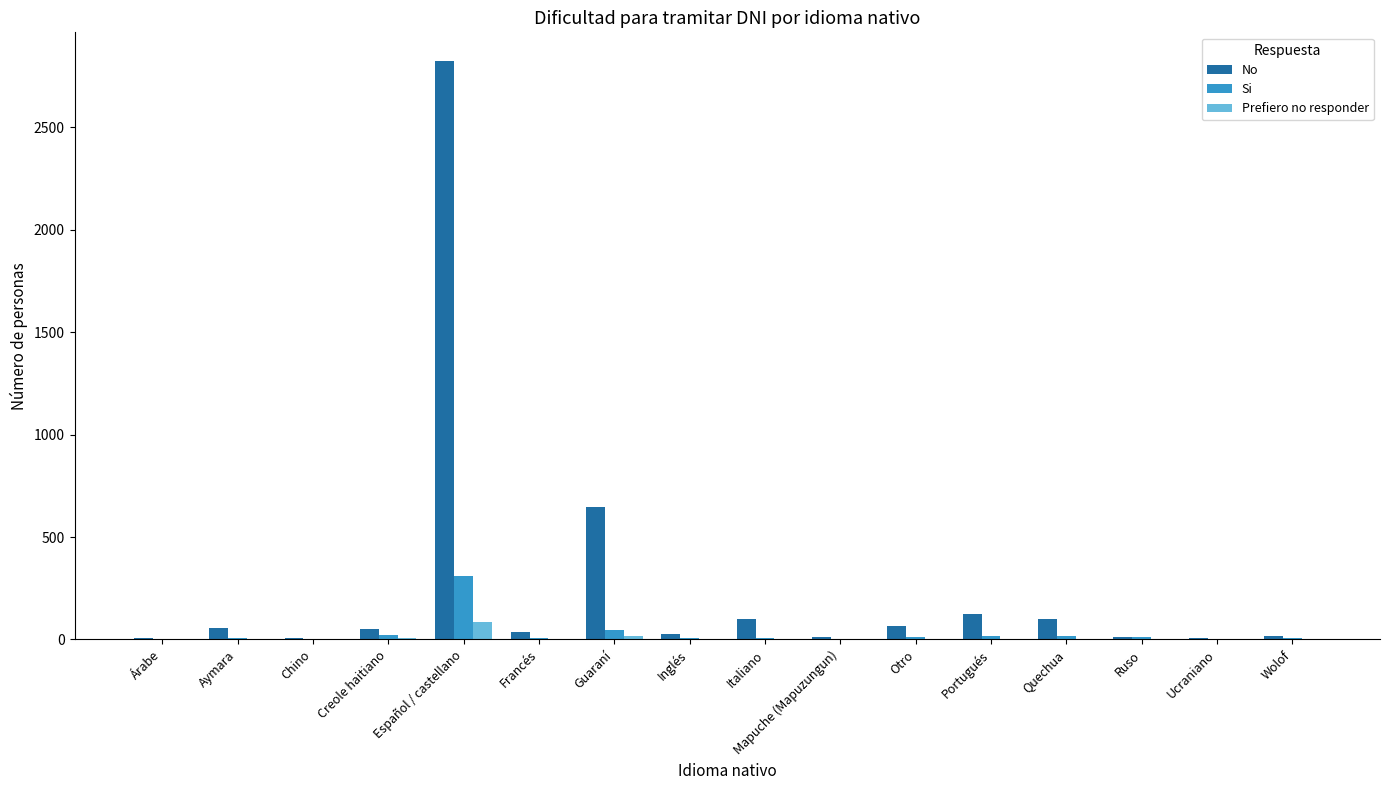

True or false: Prefiero no responder has a value of 0.0 at Ucraniano.

True